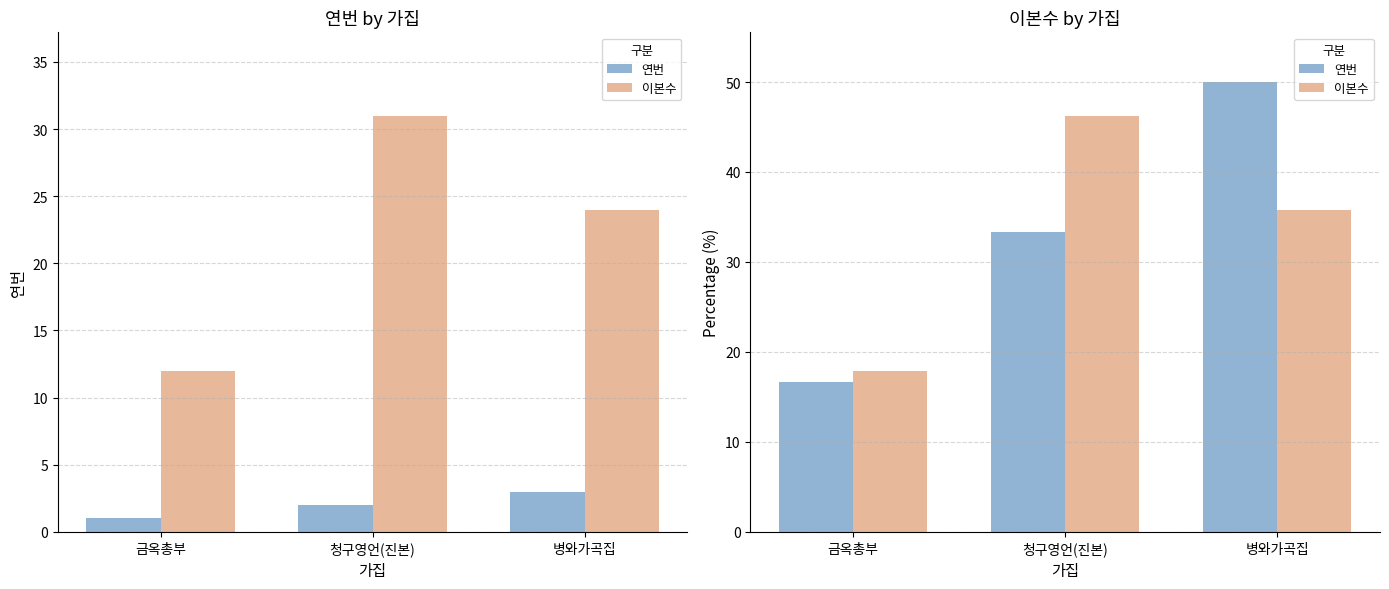

At which label does 이본수 reach its peak?

청구영언(진본)